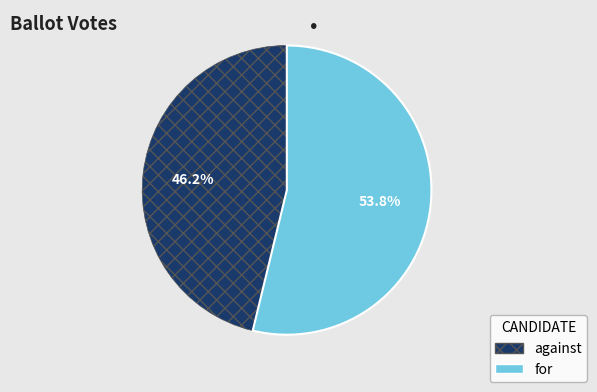

Approximately how many times larger is the value at against compared to for?

0.9